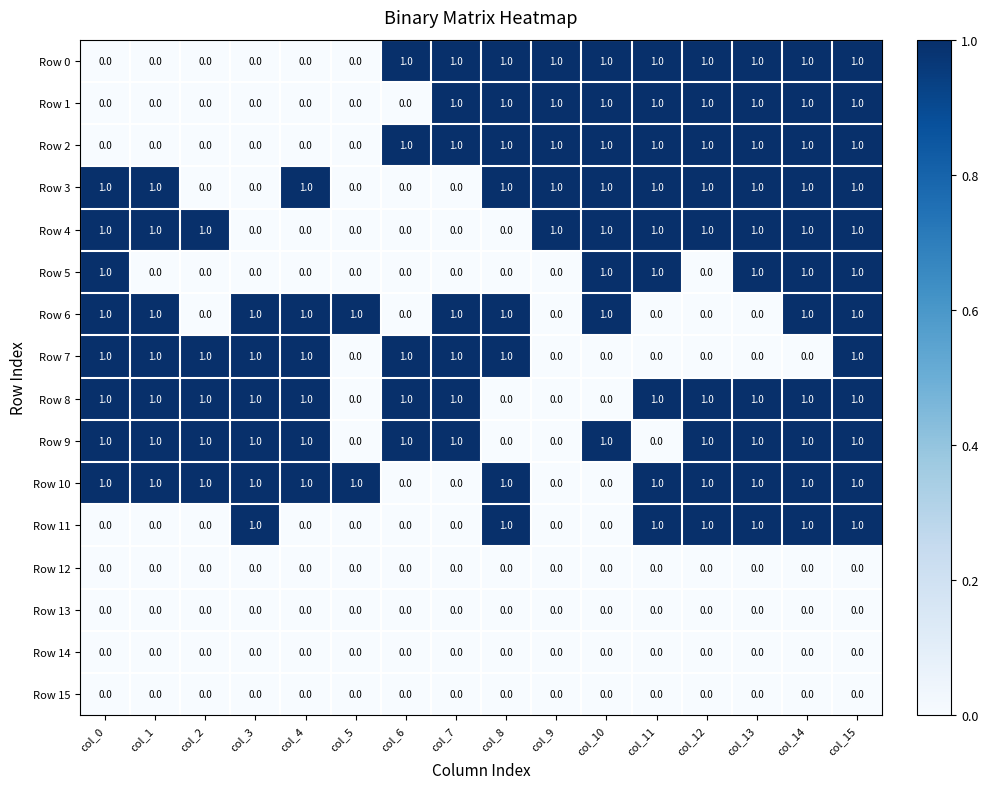

How many categories are shown in the chart?

16